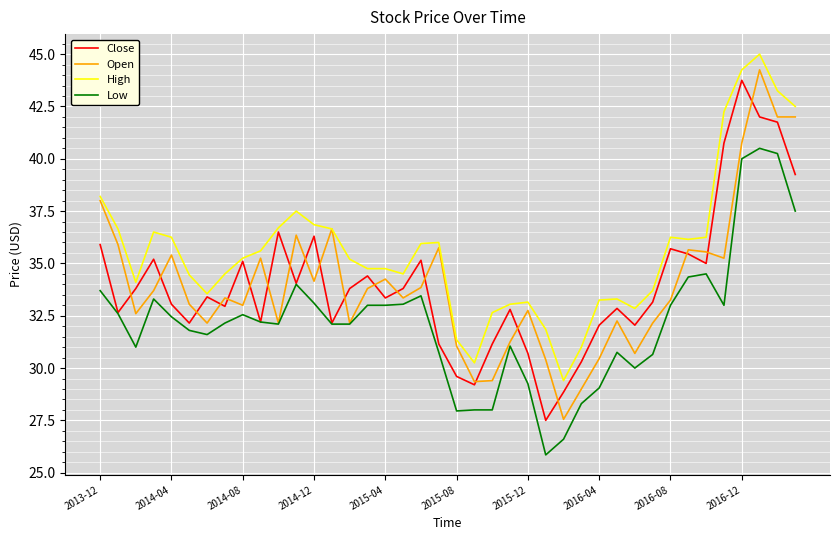

What is the smallest value displayed?

25.9